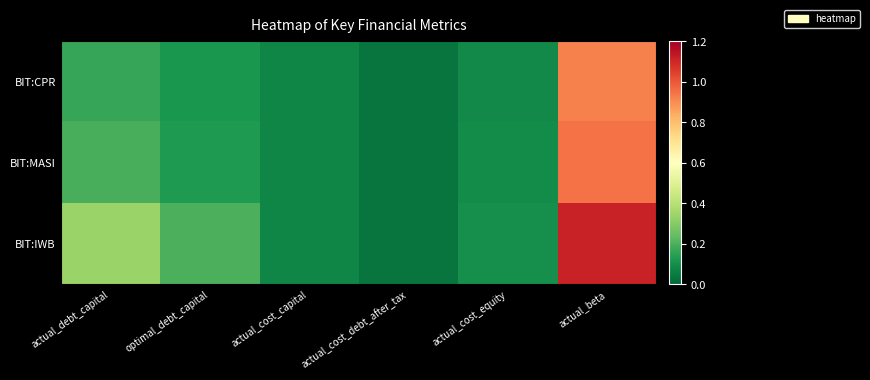

Between actual_cost_equity and actual_beta, which series saw the biggest shift?

BIT:IWB